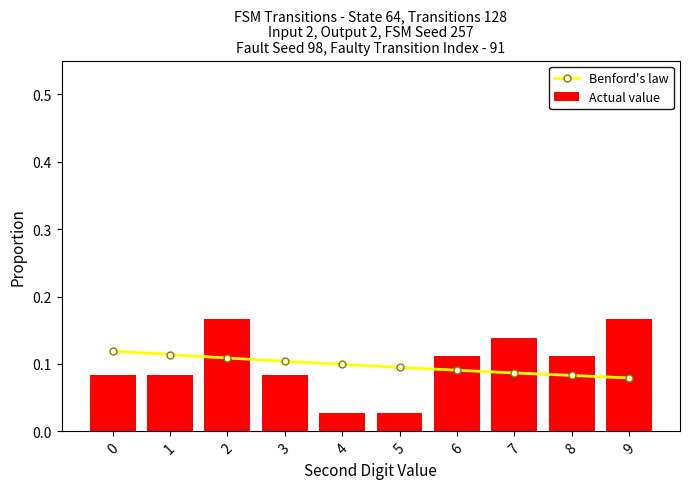

Does the chart contain stacked bars?

No